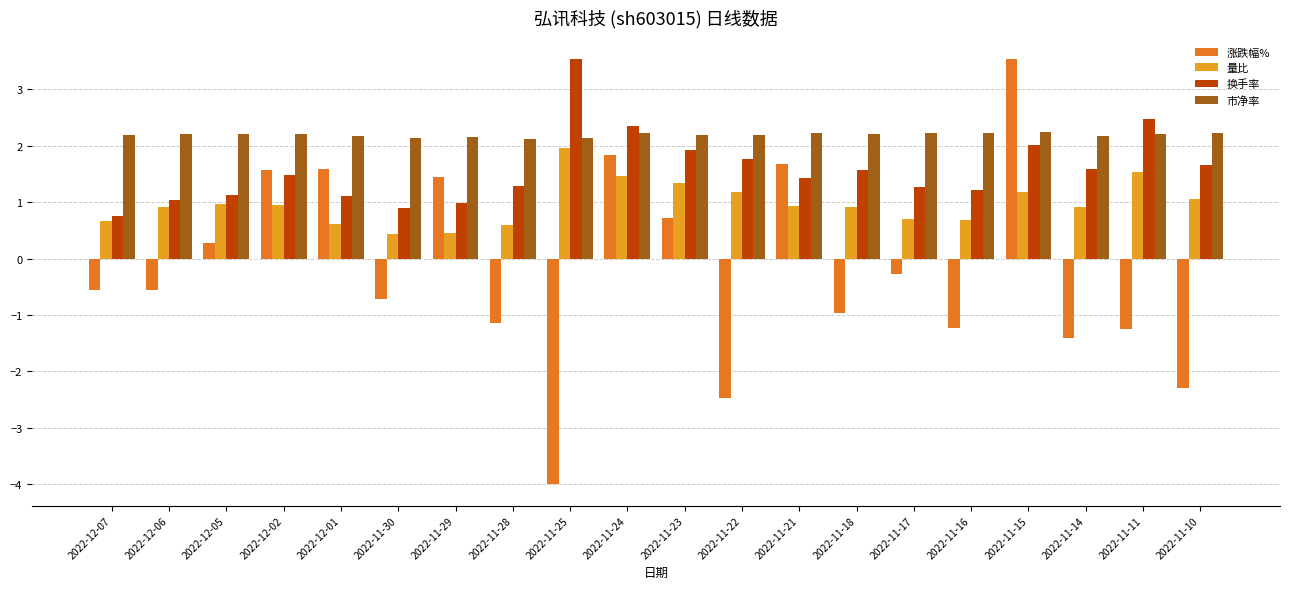

Is the value of 市净率 at 2022-12-01 greater than the value of 涨跌幅% at 2022-11-10?

Yes